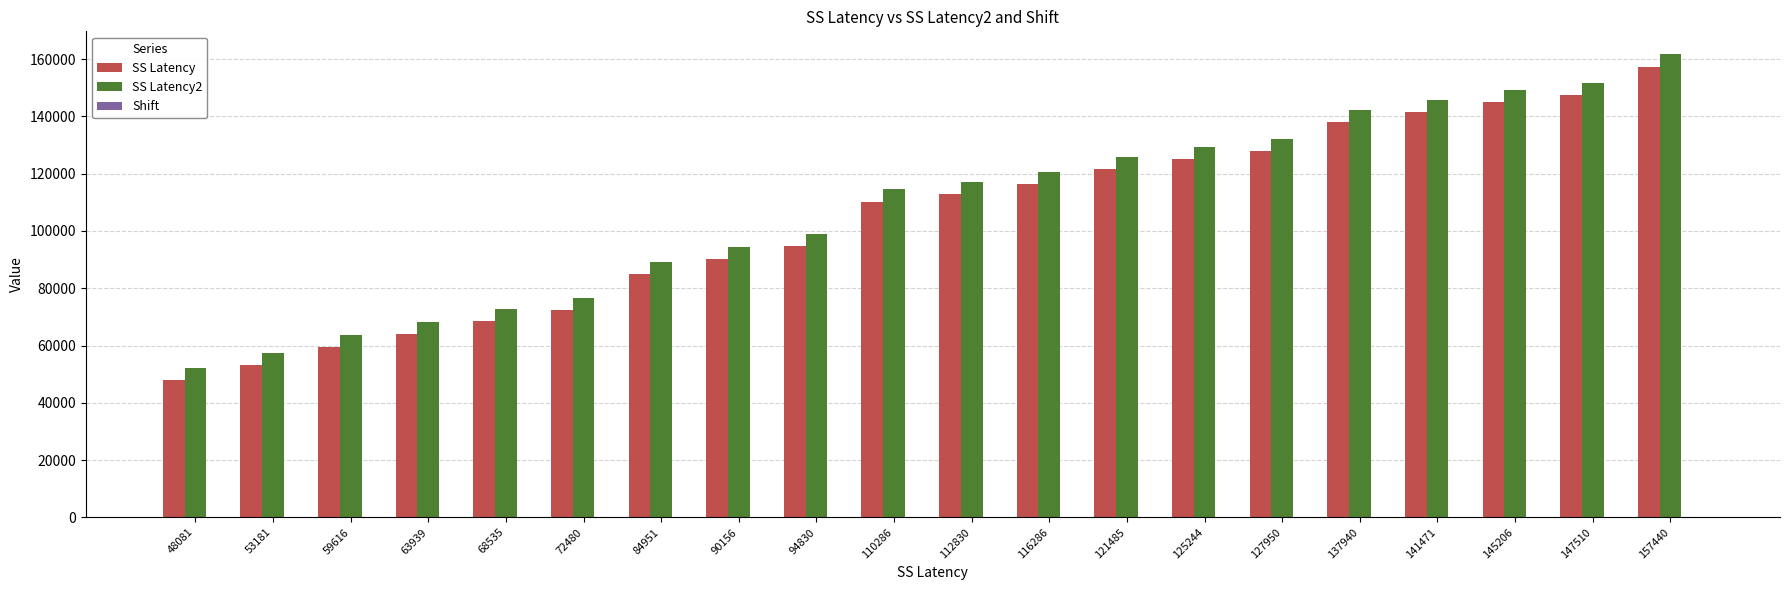

True or false: SS Latency has a value of 110286 at 110286.

True